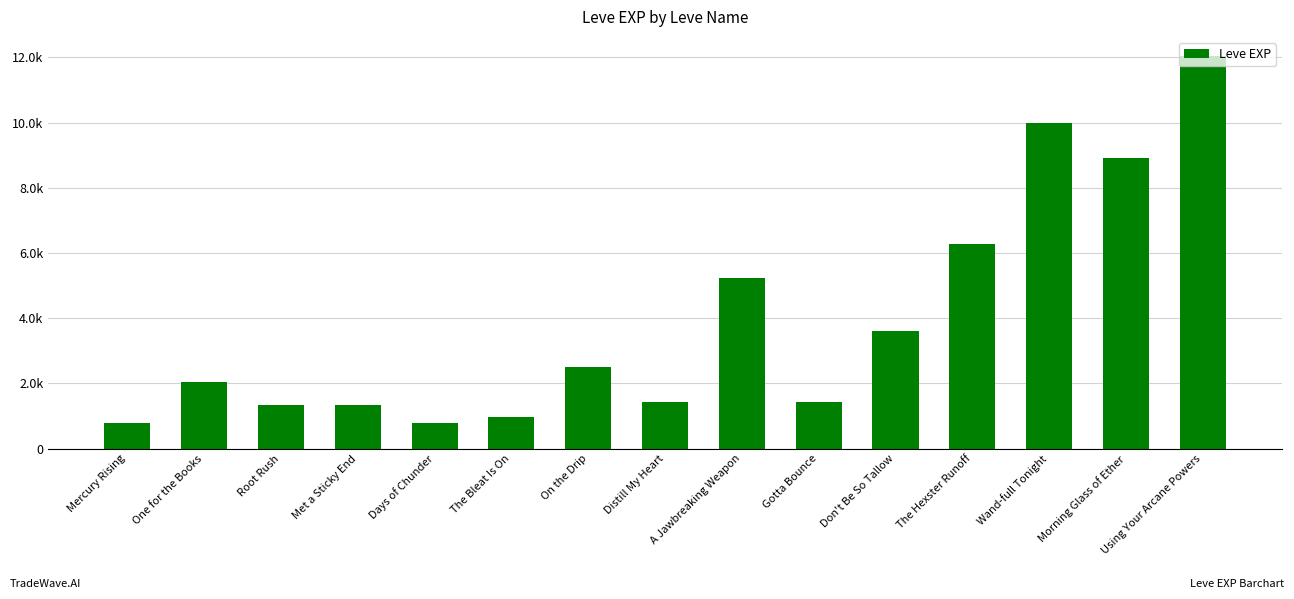

What is the difference between the values at The Hexster Runoff and Morning Glass of Ether?

2650